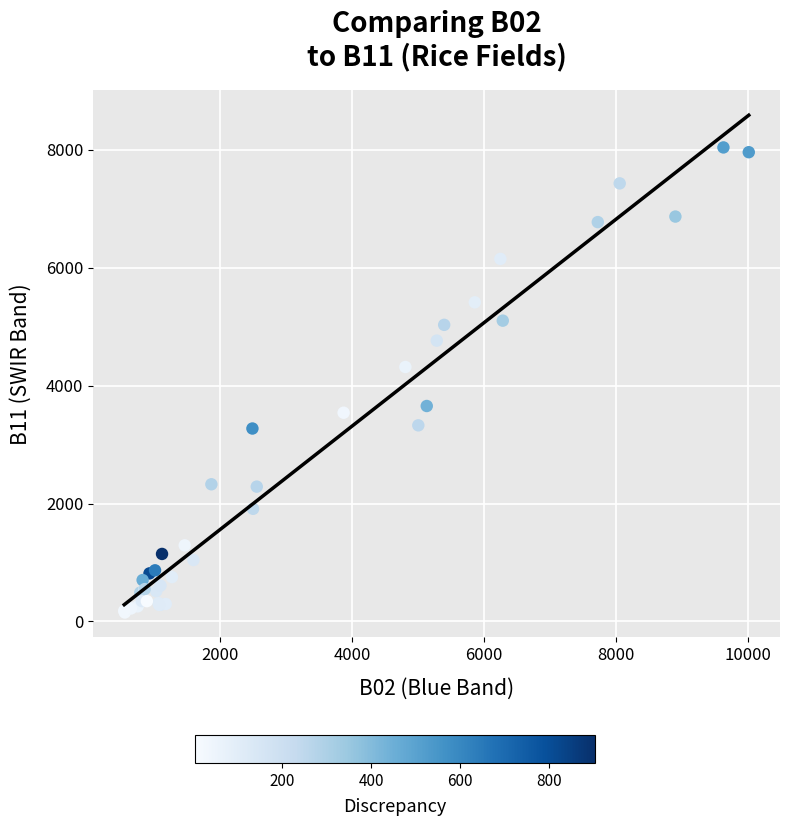

What Y value in the scatter plot is closest to 4097?

4317